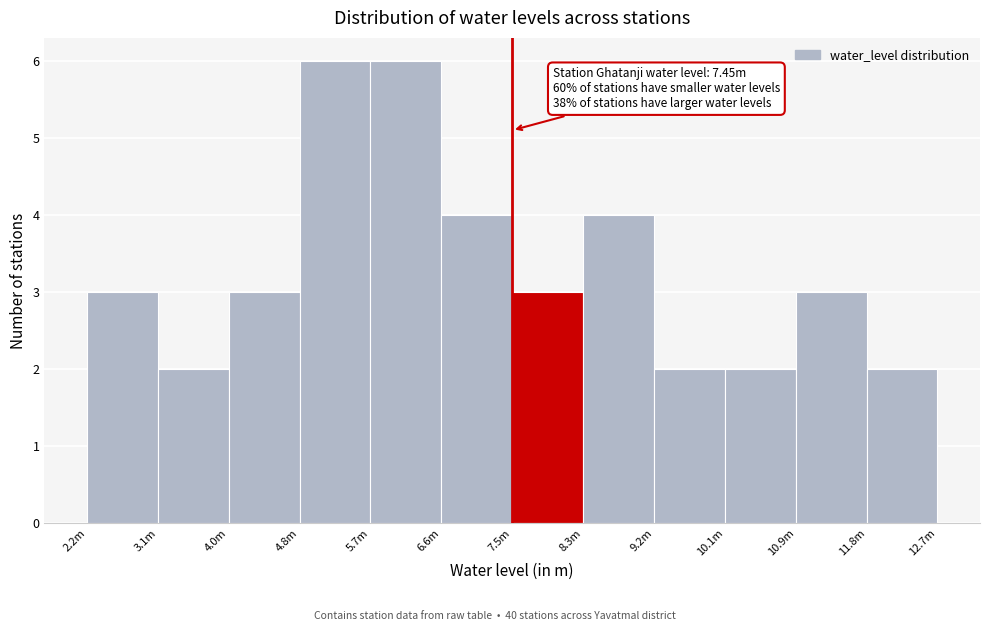

Reading left to right, extract all data points from this chart.

3	2	3	6	6	4	3	4	2	2	3	2